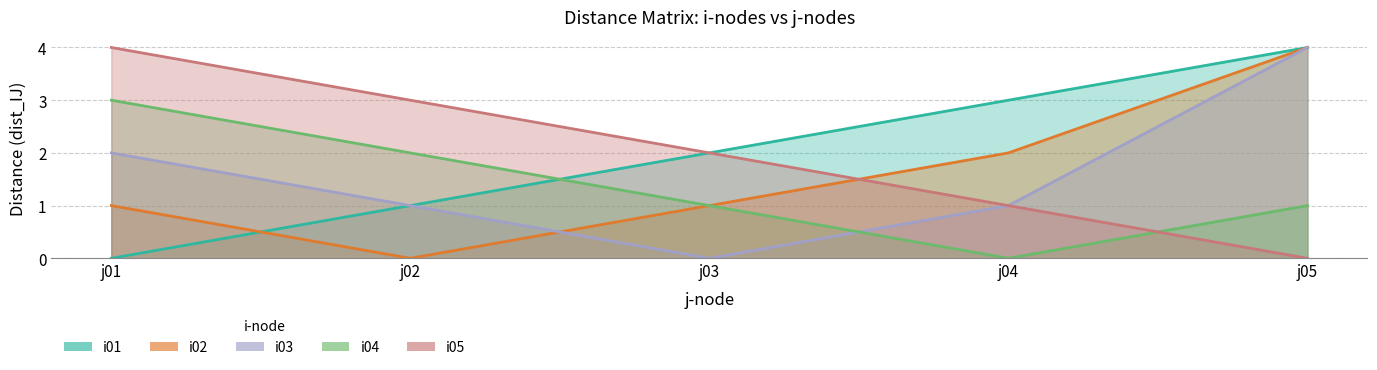

Which series has the largest total across all categories?

i01